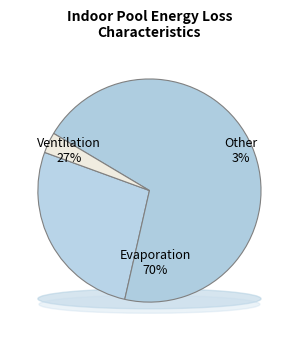

How many slices are in this pie chart?

3